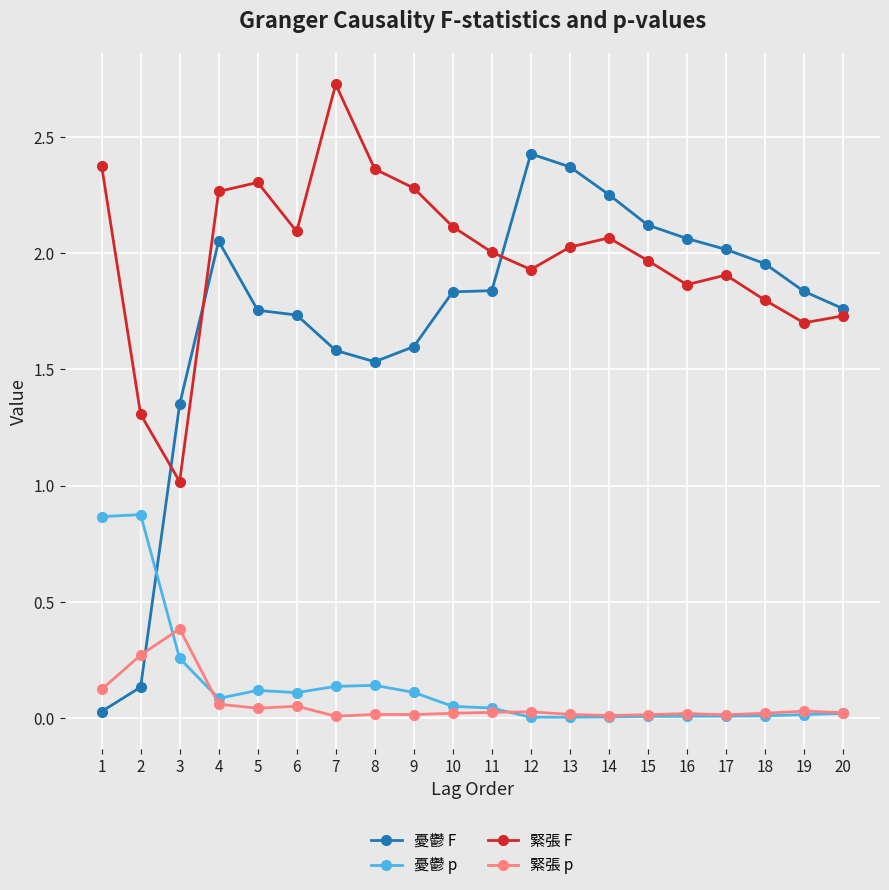

Which series ends up on top after the final intersection of 緊張 p and 憂鬱 F?

憂鬱 F